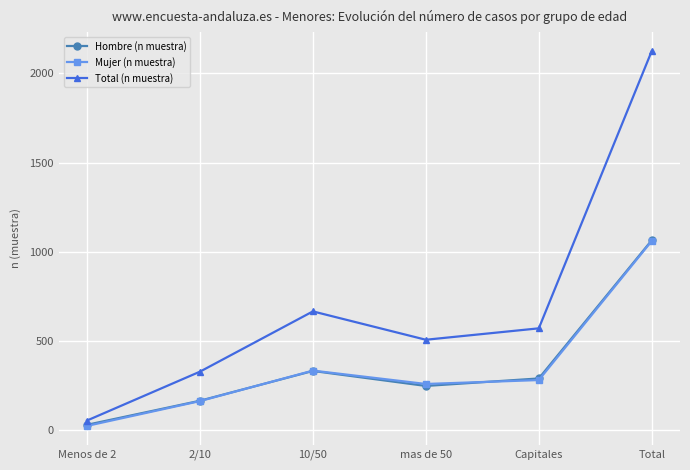

In Total (n muestra), how many points are higher than both neighbors (excluding endpoints)?

1